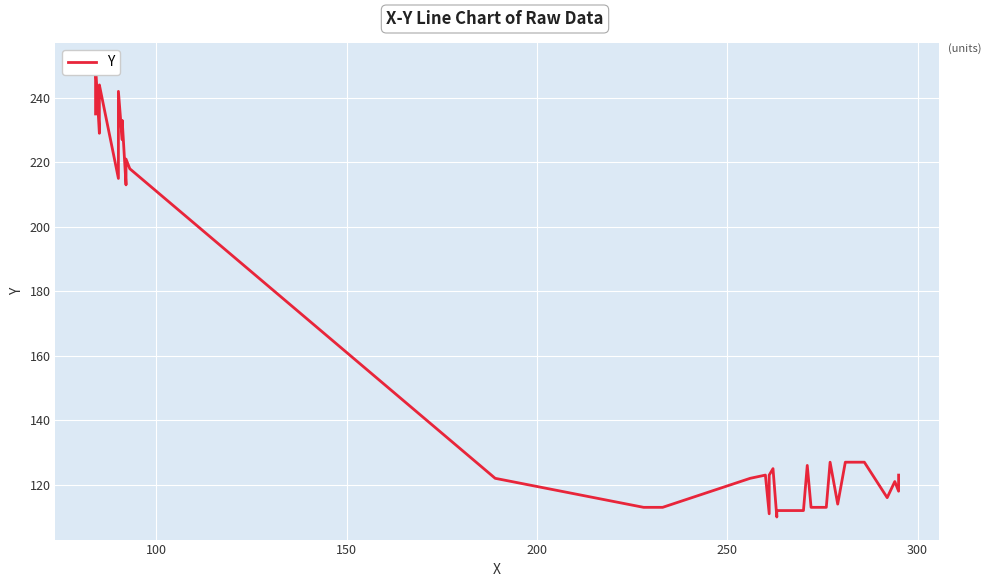

What is the value of the 11th point from the left?

227